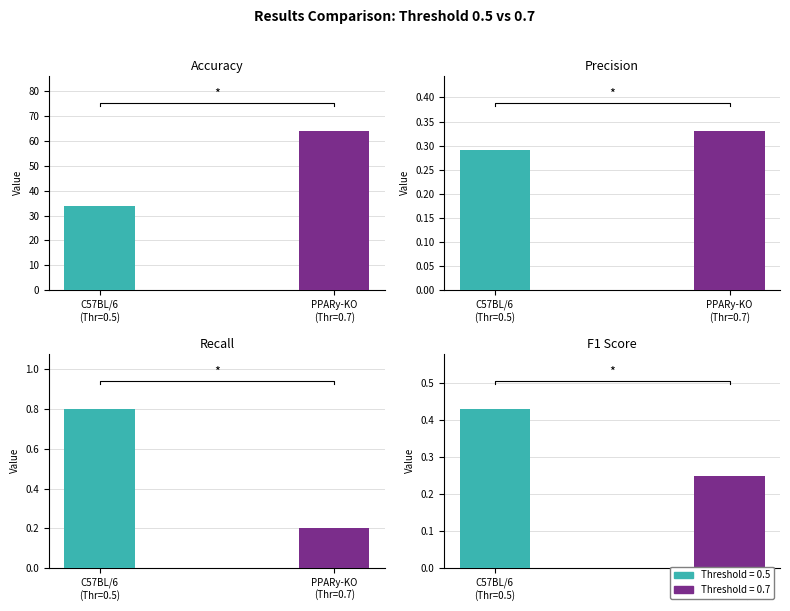

What is the average value of the Threshold = 0.5 series?

8.9